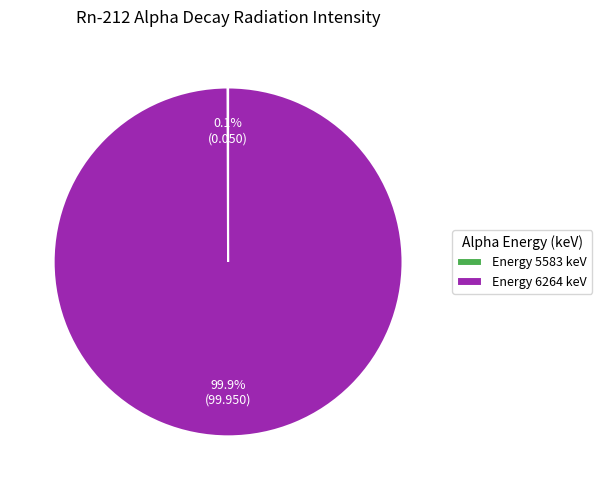

Which slice is the largest?

Energy 6264 keV